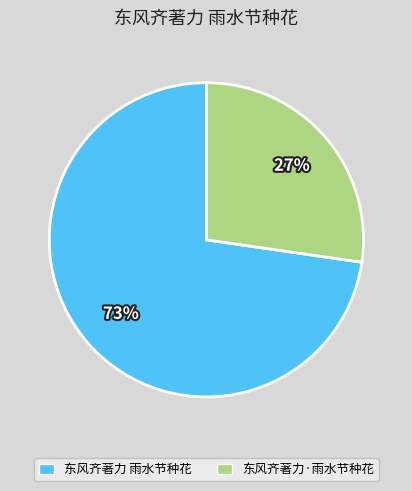

Which category accounts for the majority?

东风齐著力 雨水节种花